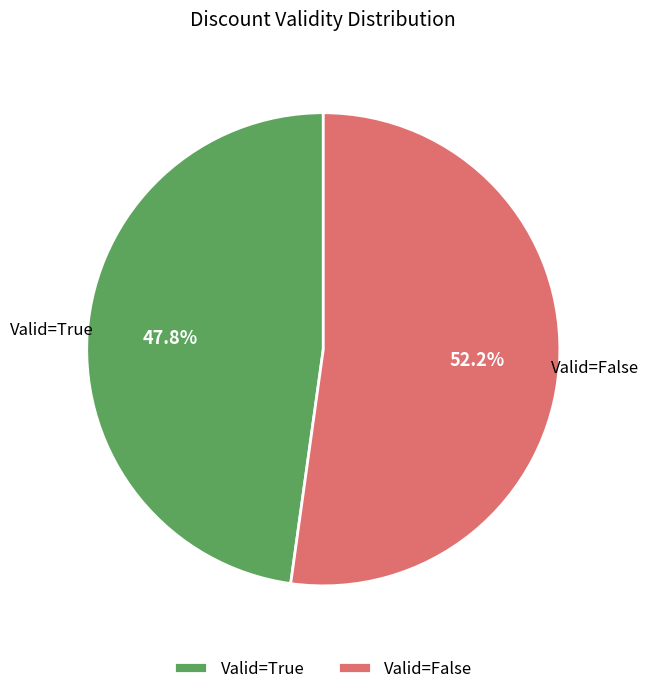

Combined, what portion of the pie is Valid=True and Valid=False?

100.0%